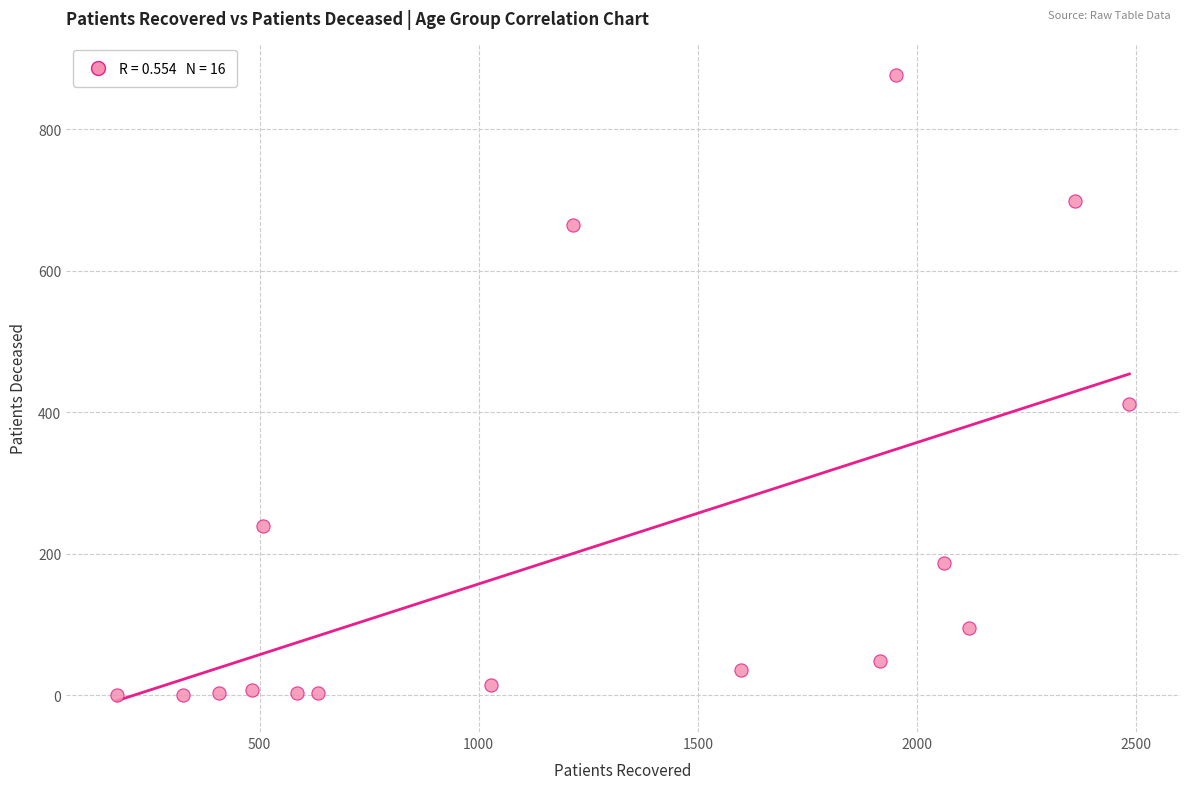

What Y value in the scatter plot is closest to 438?

412